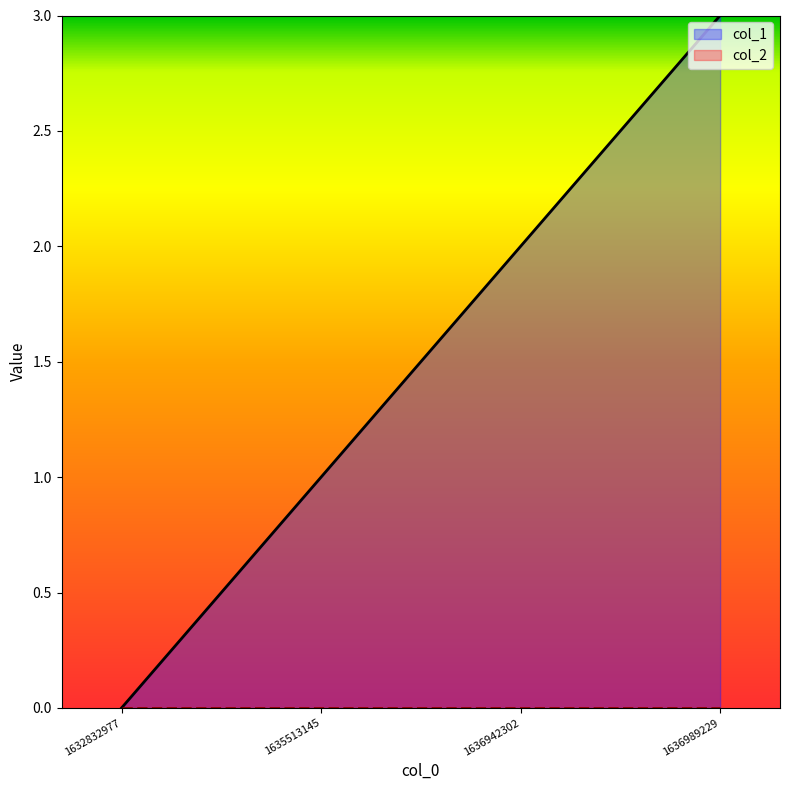

Does the chart display data point markers on the line(s)?

No